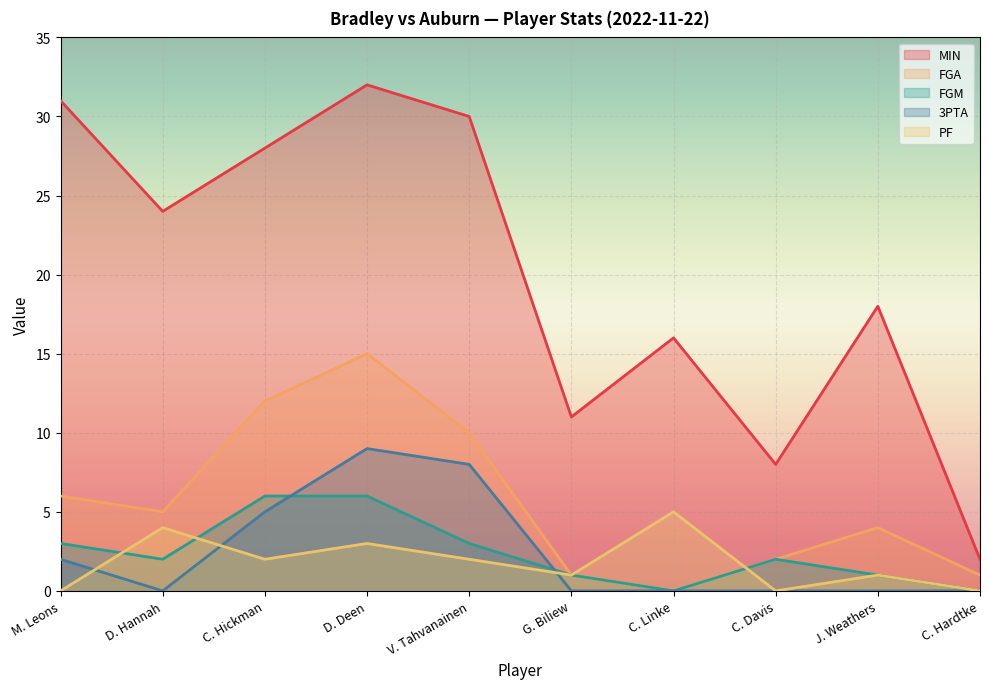

Which series has the largest range (max minus min)?

MIN